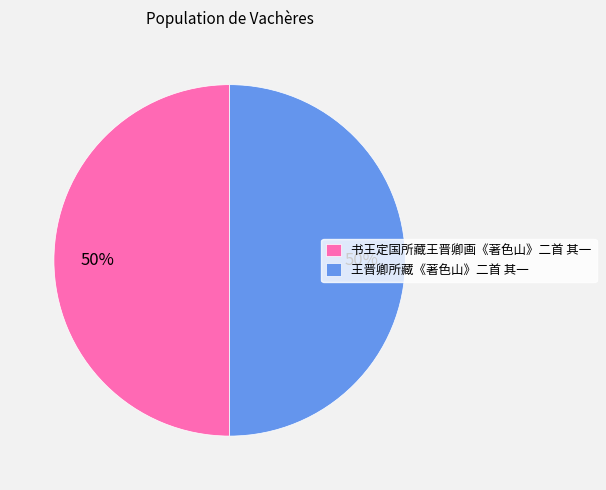

Approximately how many times larger is the value at 书王定国所藏王晋卿画《著色山》二首 其一 compared to 王晋卿所藏《著色山》二首 其一?

1.0